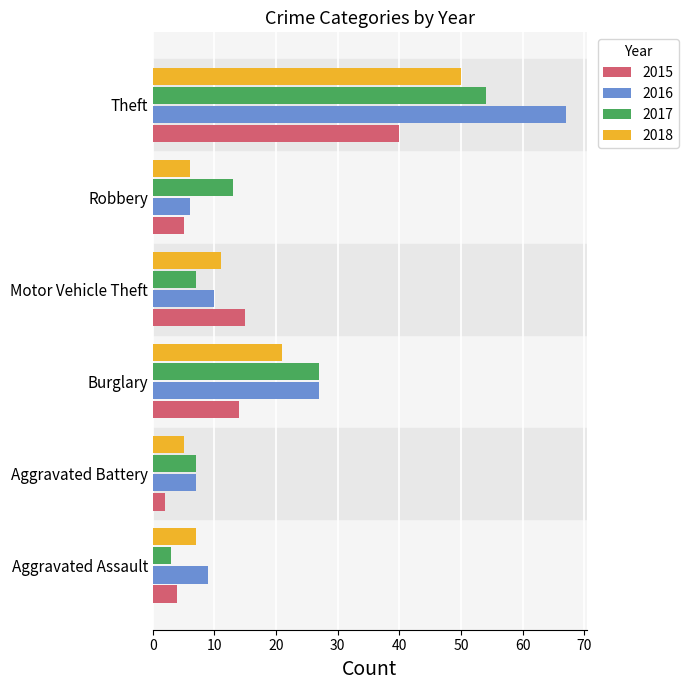

How many values in the 2016 series are below 10?

3